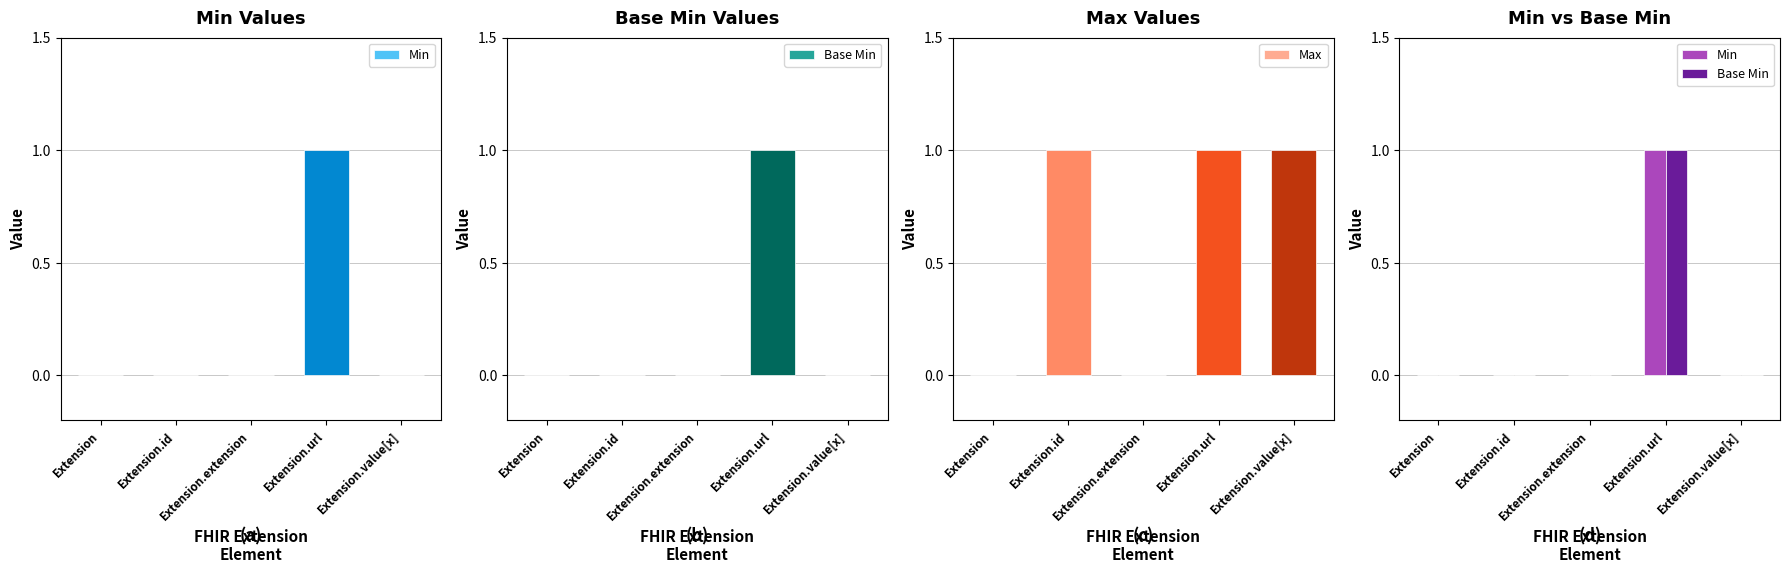

How many data points in Min are above 0?

1